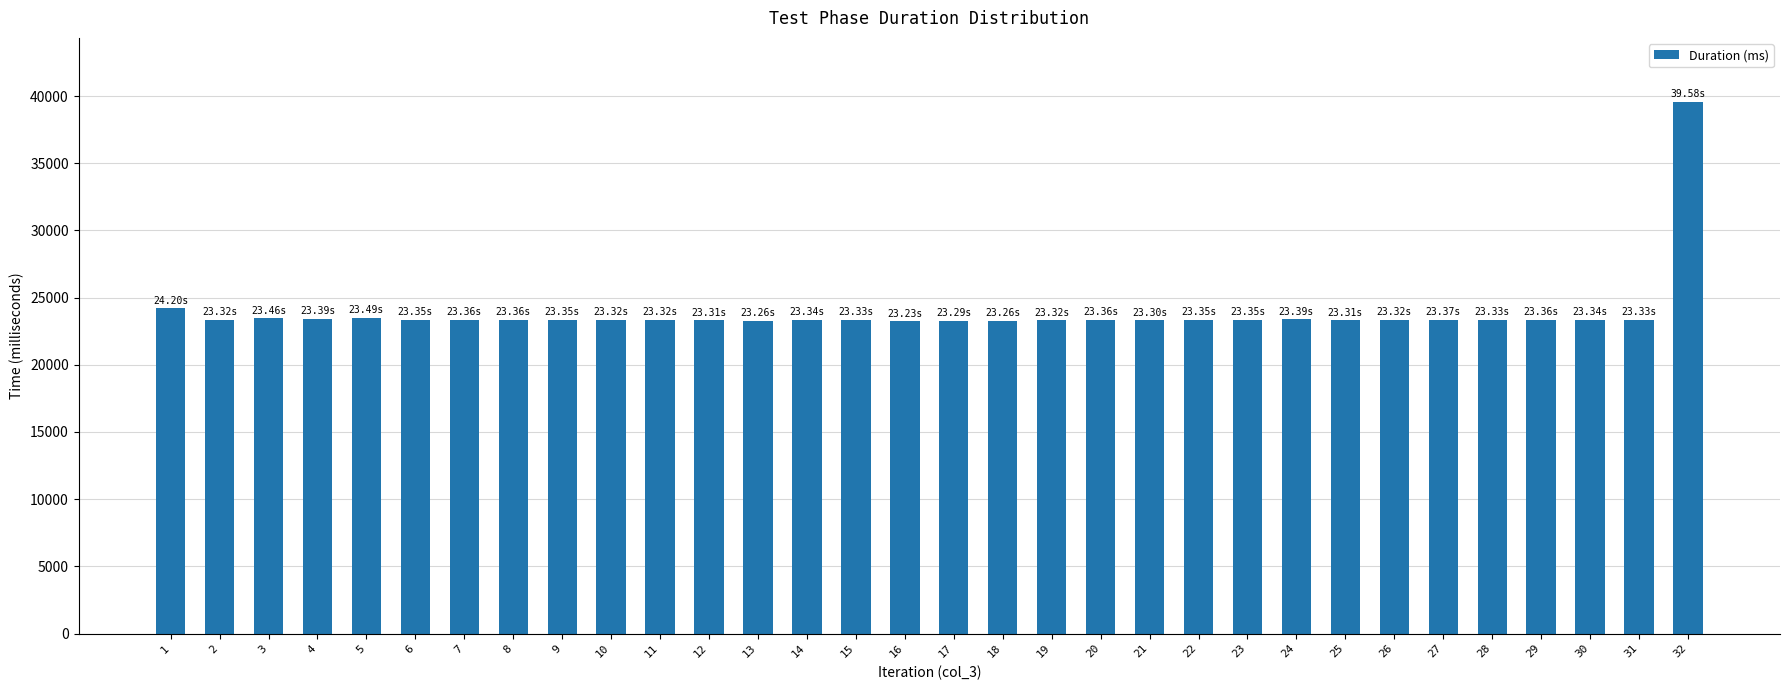

What is the minimum value shown in the chart?

23228